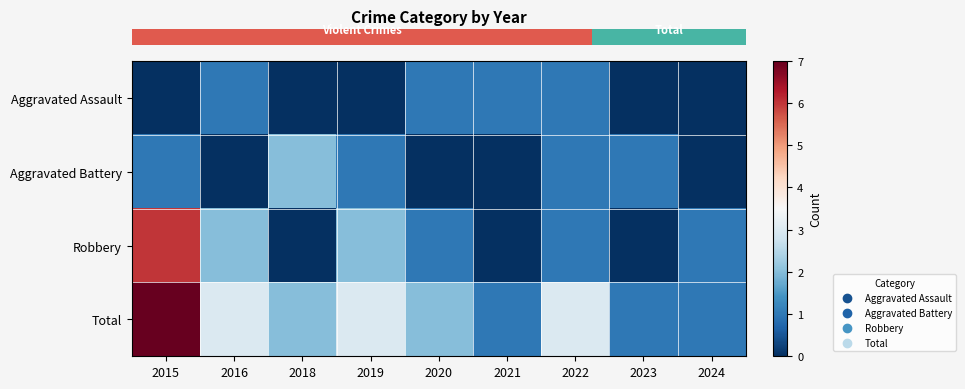

At 2015, list the series in order from largest to smallest.

row_3, row_2, row_1, row_0